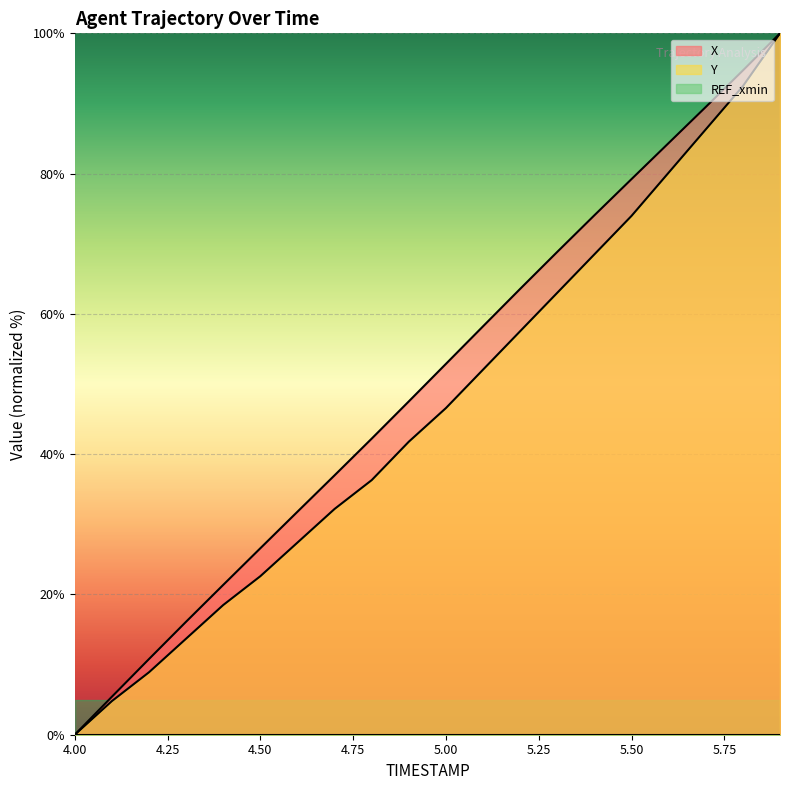

Which category has the lowest value in the Y series?

4.00